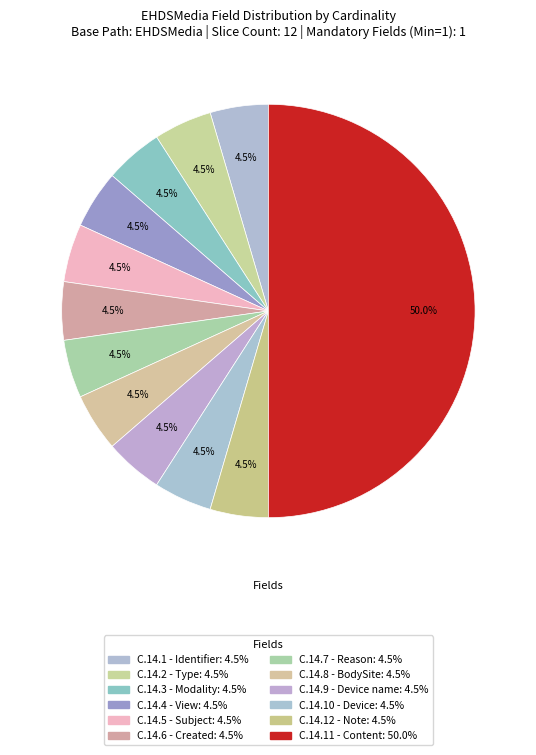

How many slices are in this pie chart?

12